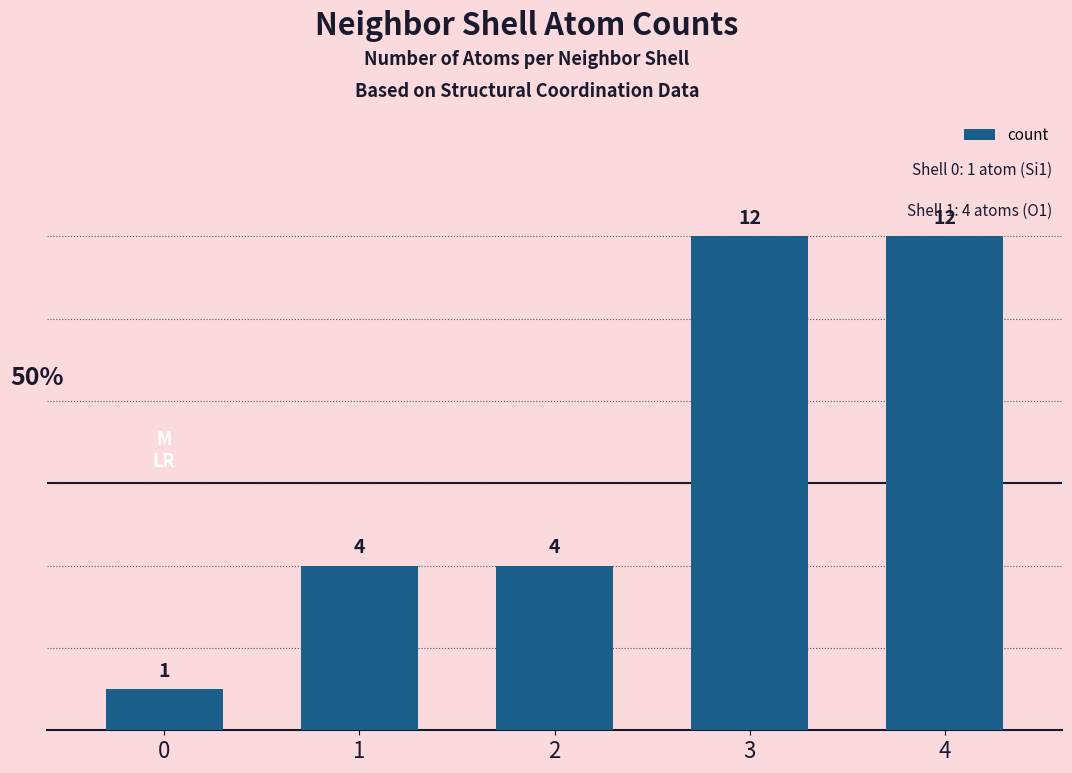

What is the minimum value shown in the chart?

1